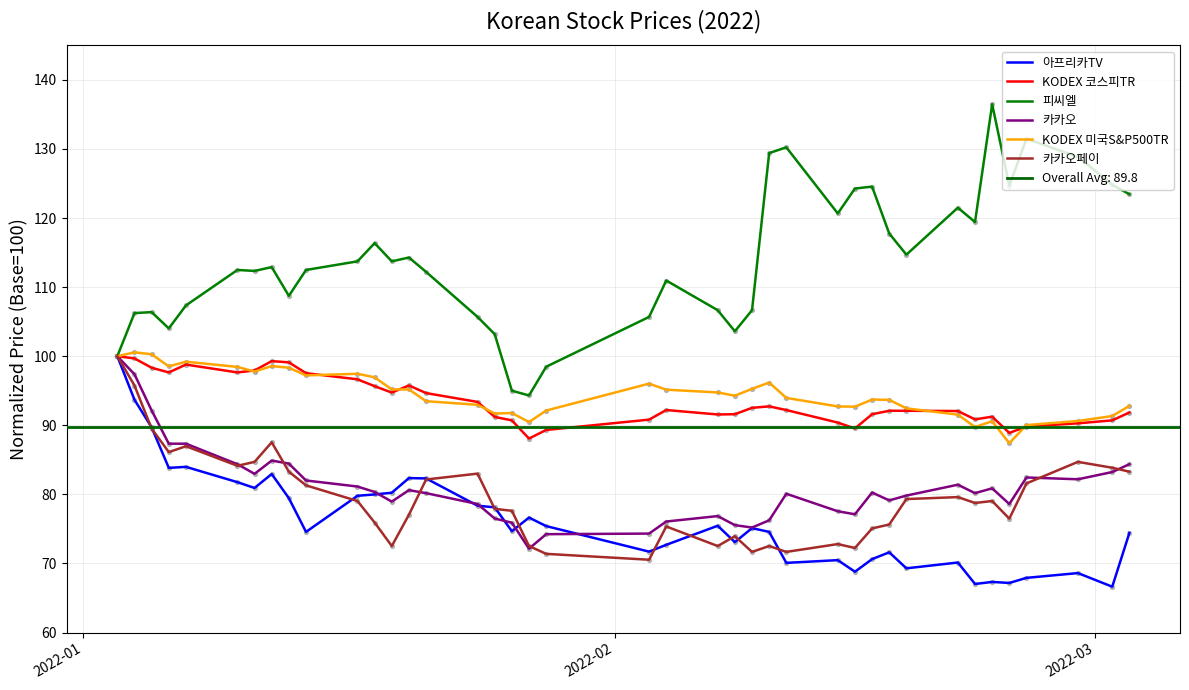

Which series reaches the maximum Y coordinate?

피씨엘